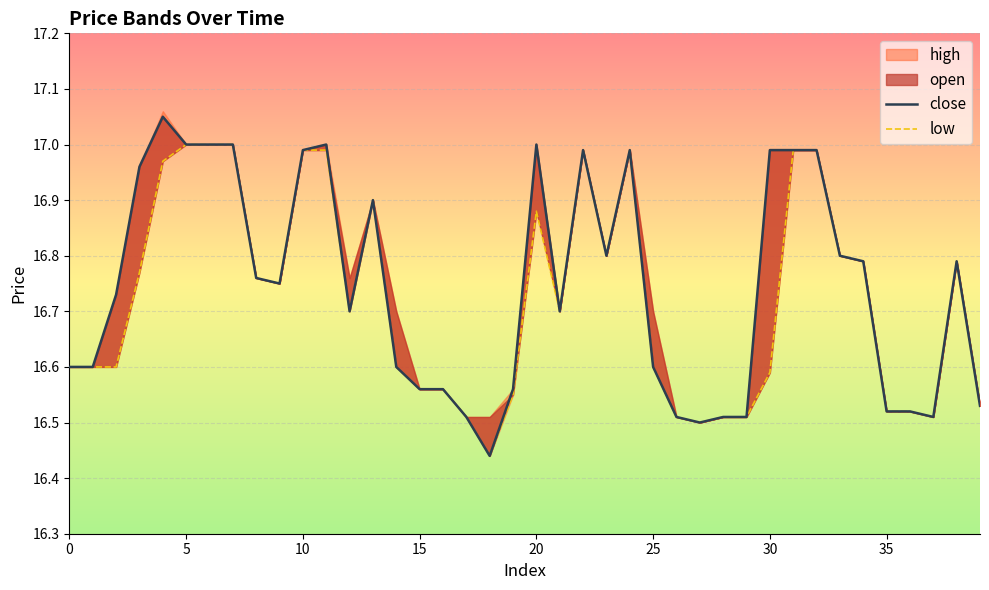

Is it true that low equals 16.6 at 15?

True